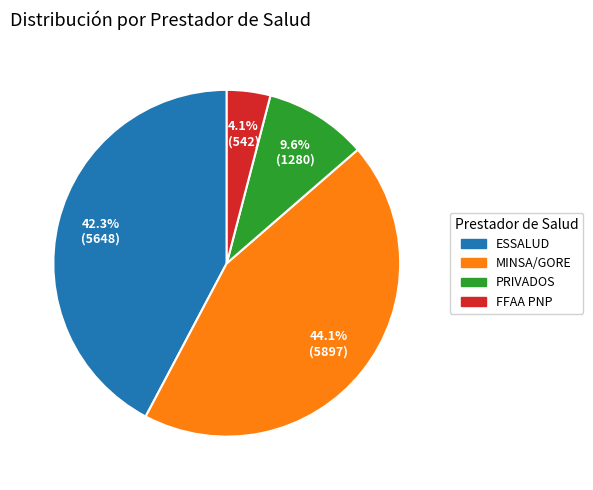

Is there a majority slice in this chart?

No